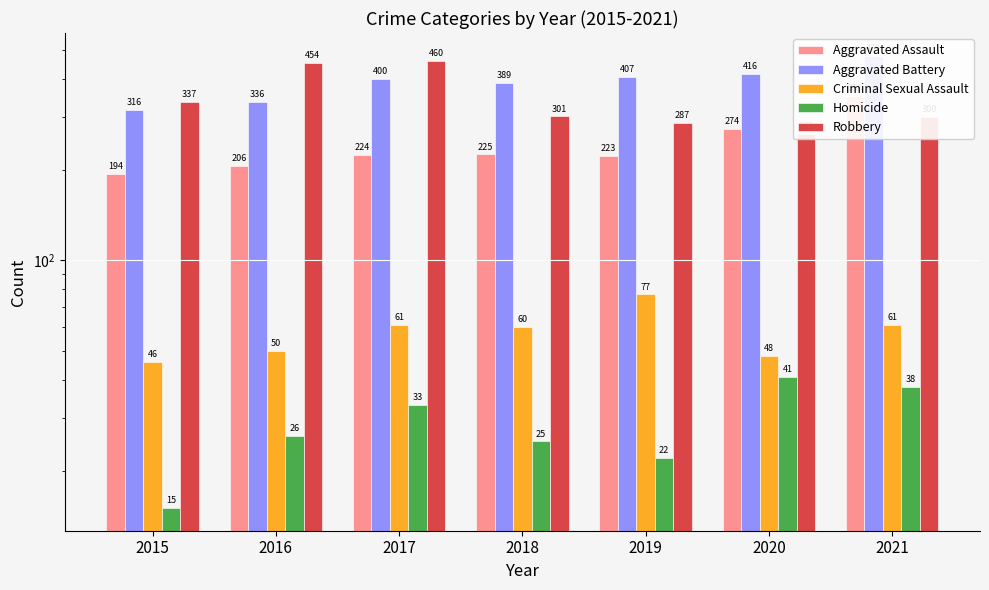

What is the lowest value of the Criminal Sexual Assault series?

46